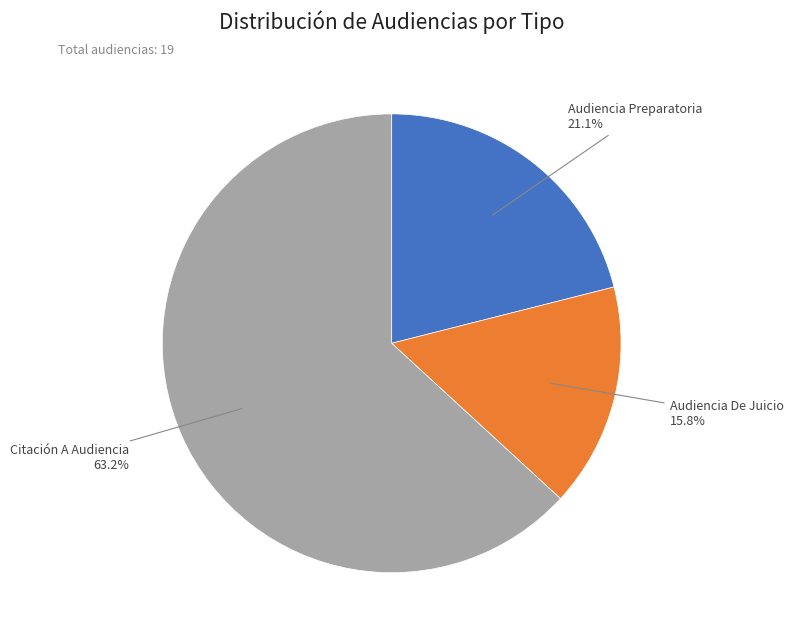

Is there a majority slice in this chart?

Yes